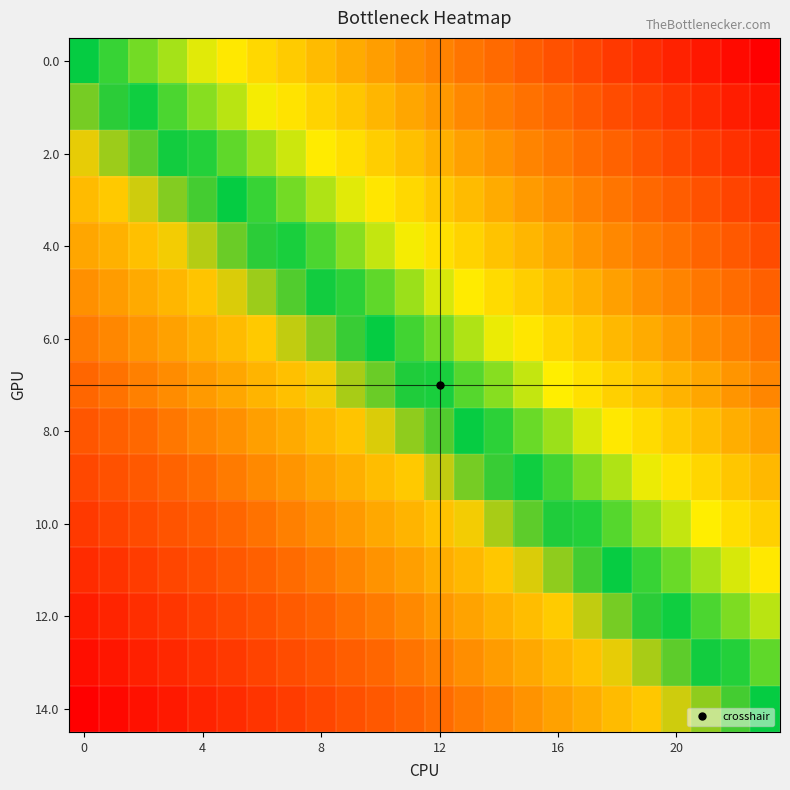

At how many categories does at least one series exceed 0?

23